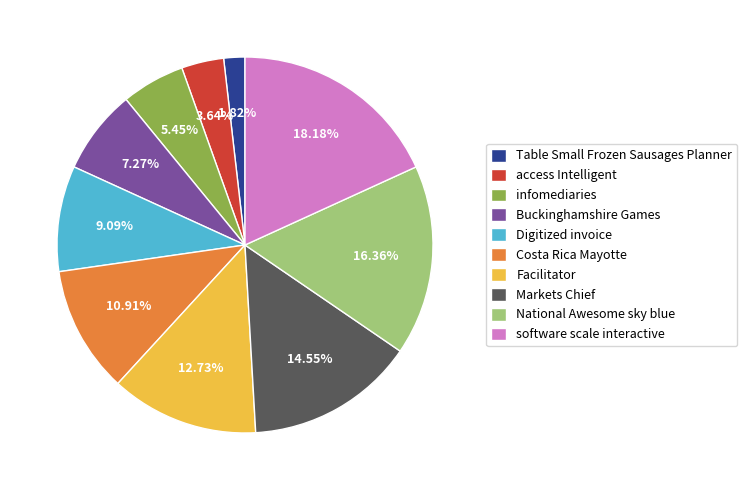

To the nearest percent, what percentage of the pie is infomediaries?

5%